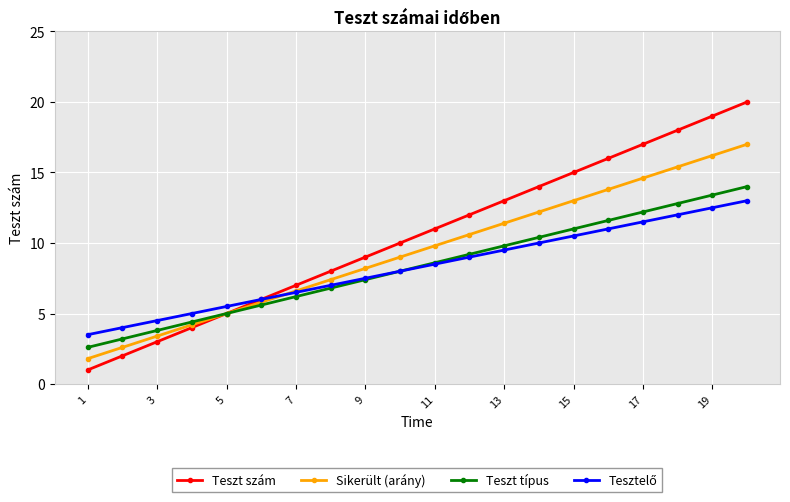

Which series has the largest total across all categories?

Teszt szám